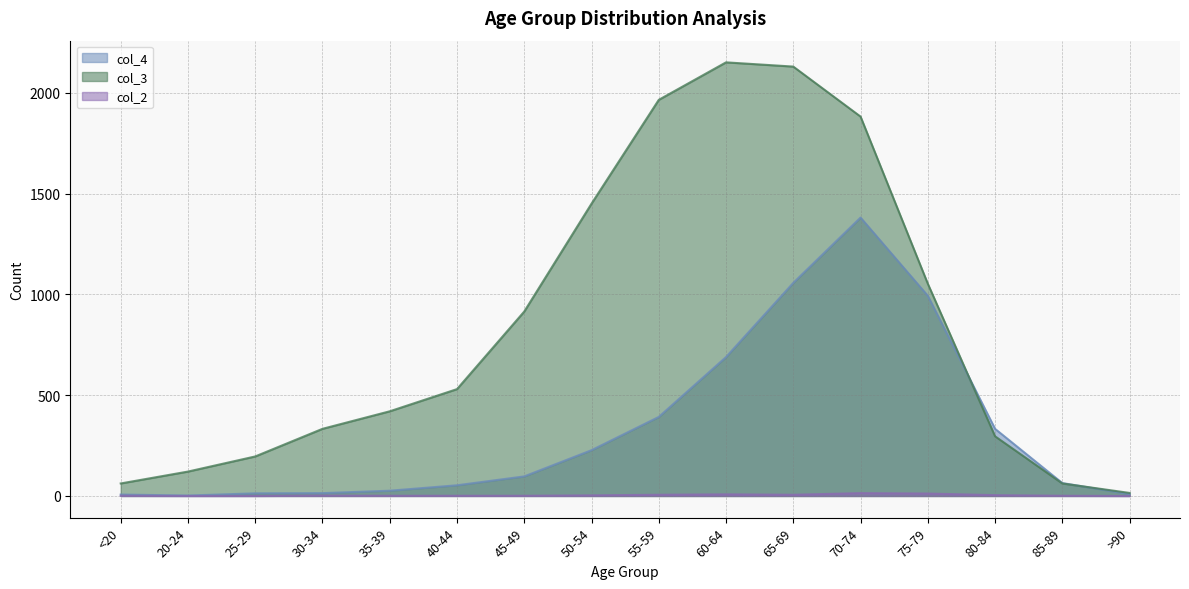

Is the value of col_3 at 25-29 greater than the value of col_4 at 25-29?

Yes